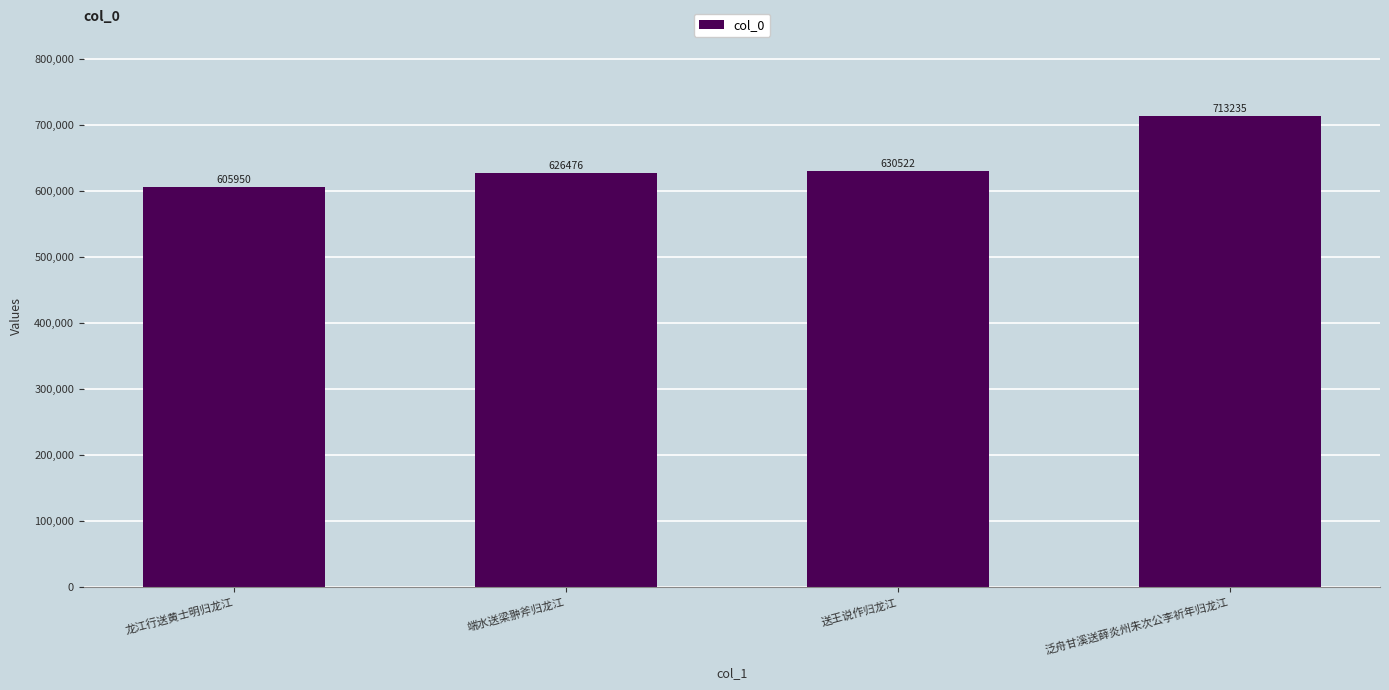

What is the value of the 2nd bar from the left?

626476